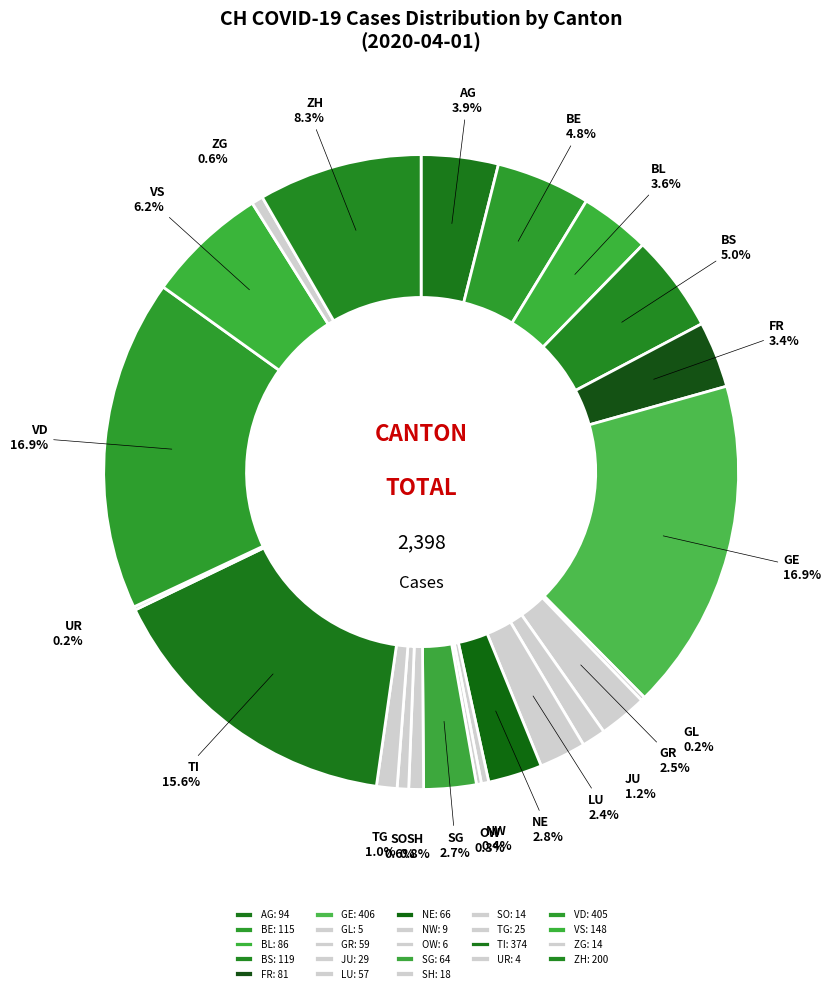

Approximately how many times larger is the value at GE compared to BS?

3.4